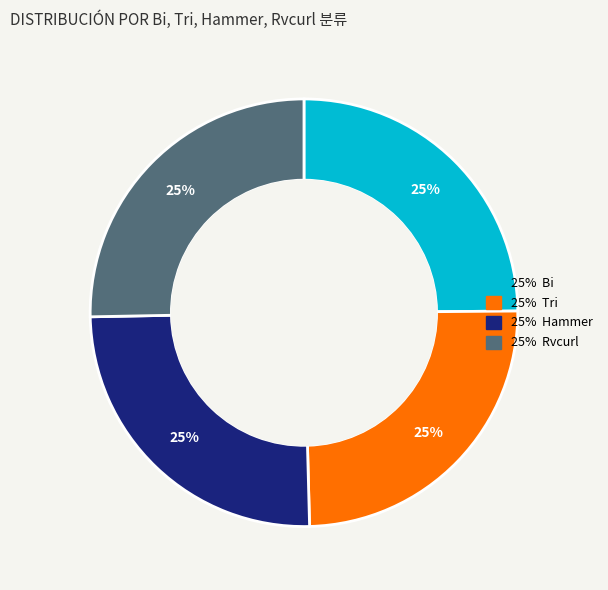

To the nearest percent, what is the average slice percentage?

25%